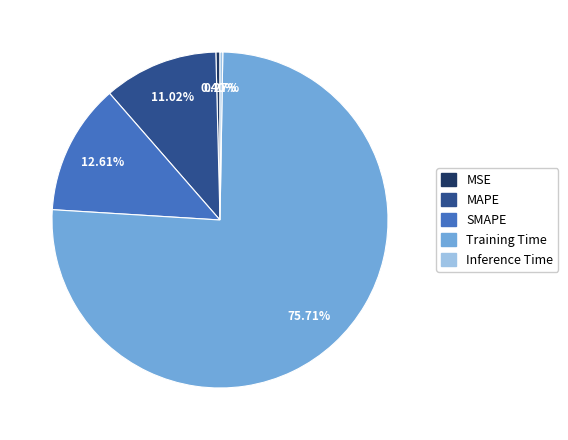

Which slice is the largest?

Training Time